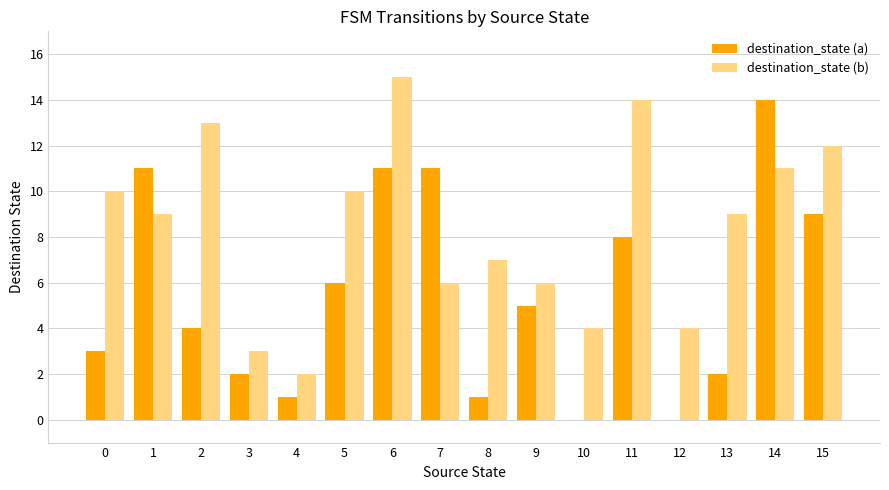

The value of destination_state (a) at 2 is 3. True or false?

False